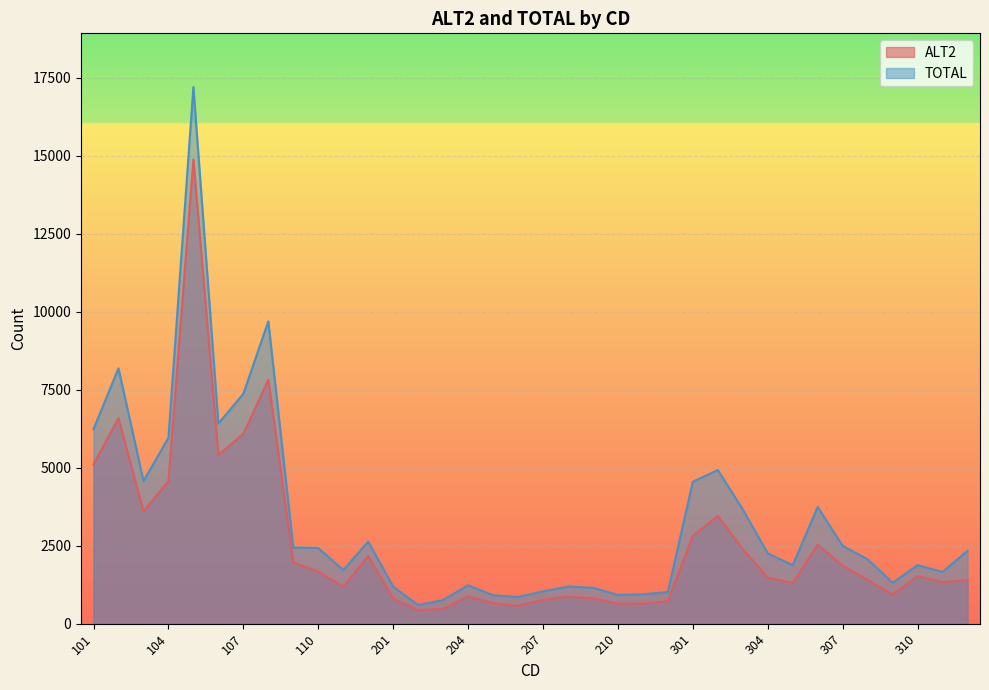

Reading right to left, extract all data points from this chart.

ALT2: 1396	1330	1525	936	1400	1858	2533	1303	1475	2390	3457	2818	720	648	638	815	866	769	571	655	872	474	435	806	2170	1190	1670	1962	7820	6083	5413	14885	4572	3602	6590	5105
TOTAL: 2337	1658	1876	1312	2062	2491	3743	1874	2252	3663	4925	4550	1015	940	922	1150	1189	1037	854	910	1232	758	598	1189	2628	1720	2424	2443	9693	7370	6413	17205	5958	4573	8186	6237